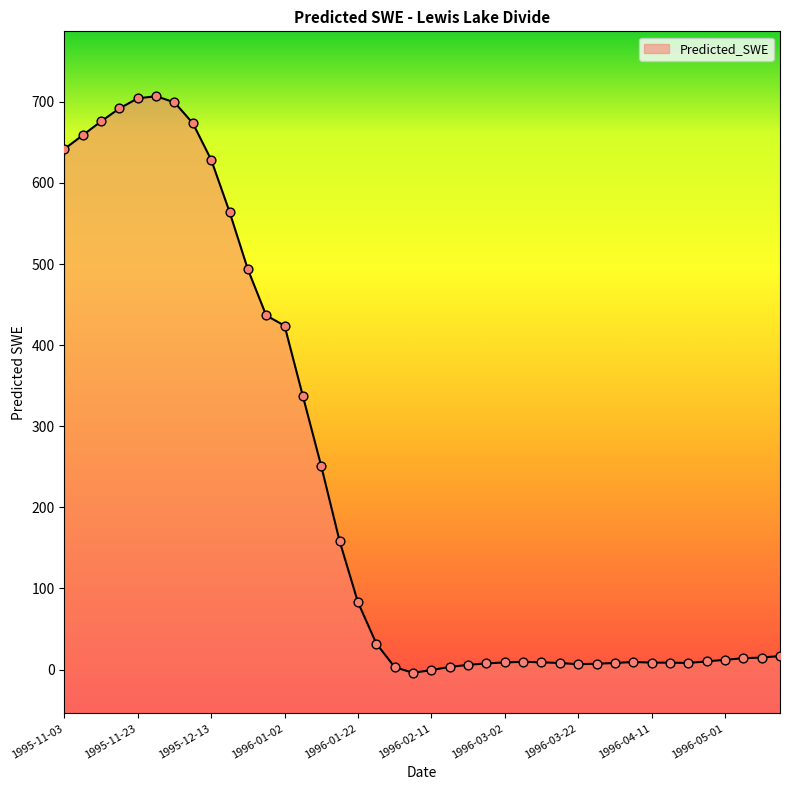

What is the change in value from 1996-01-12 to 1996-03-12?

-241.8